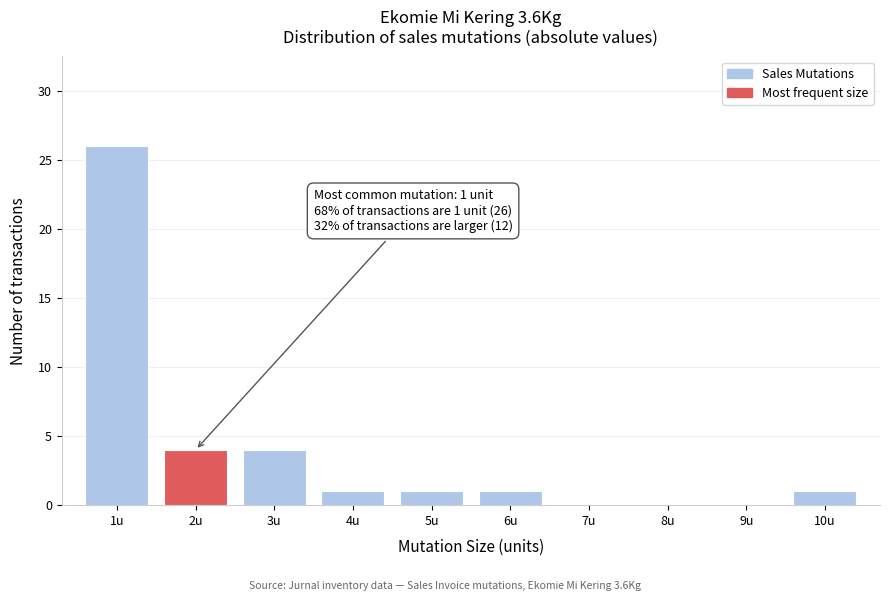

Reading left to right, what are all the values shown in this chart?

1u=26	2u=4	3u=4	4u=1	5u=1	6u=1	7u=0	8u=0	9u=0	10u=1